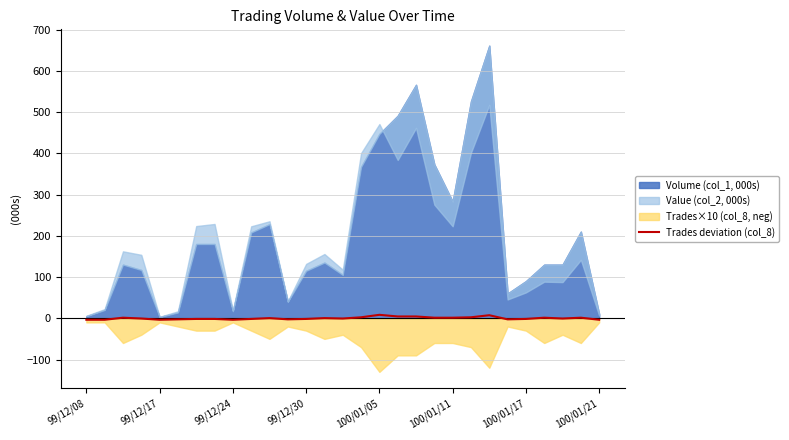

True or false: the data shows 1.3 at 100/01/11.

True